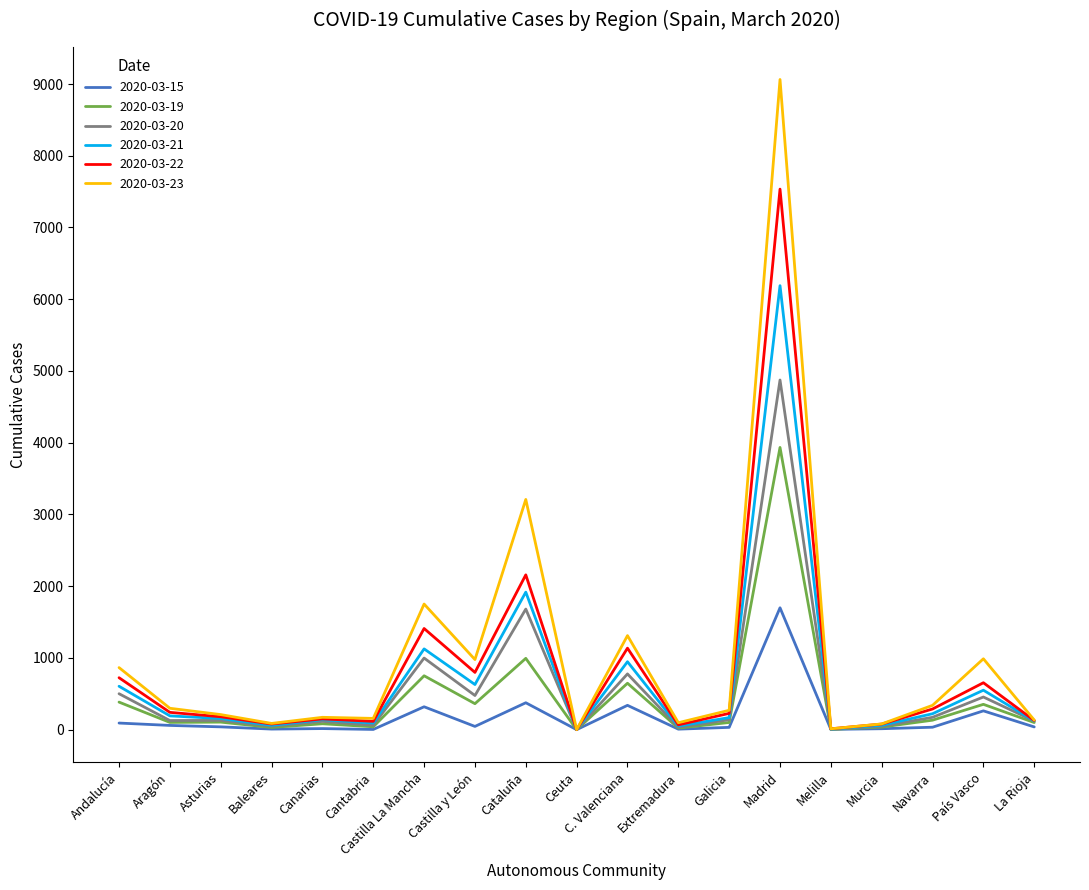

Does the chart display data point markers on the line(s)?

No